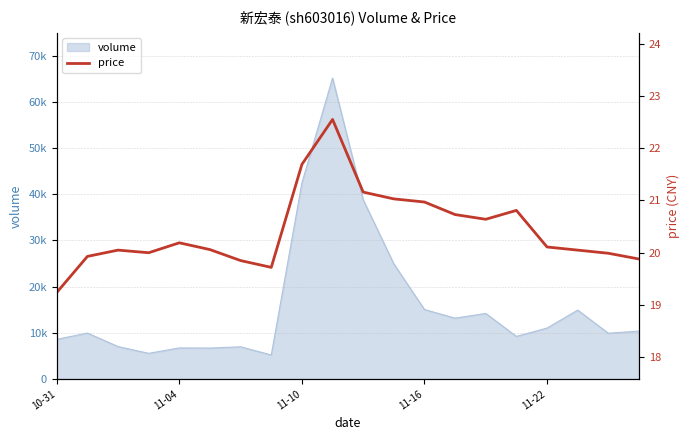

Which category has the highest value across all series?

9